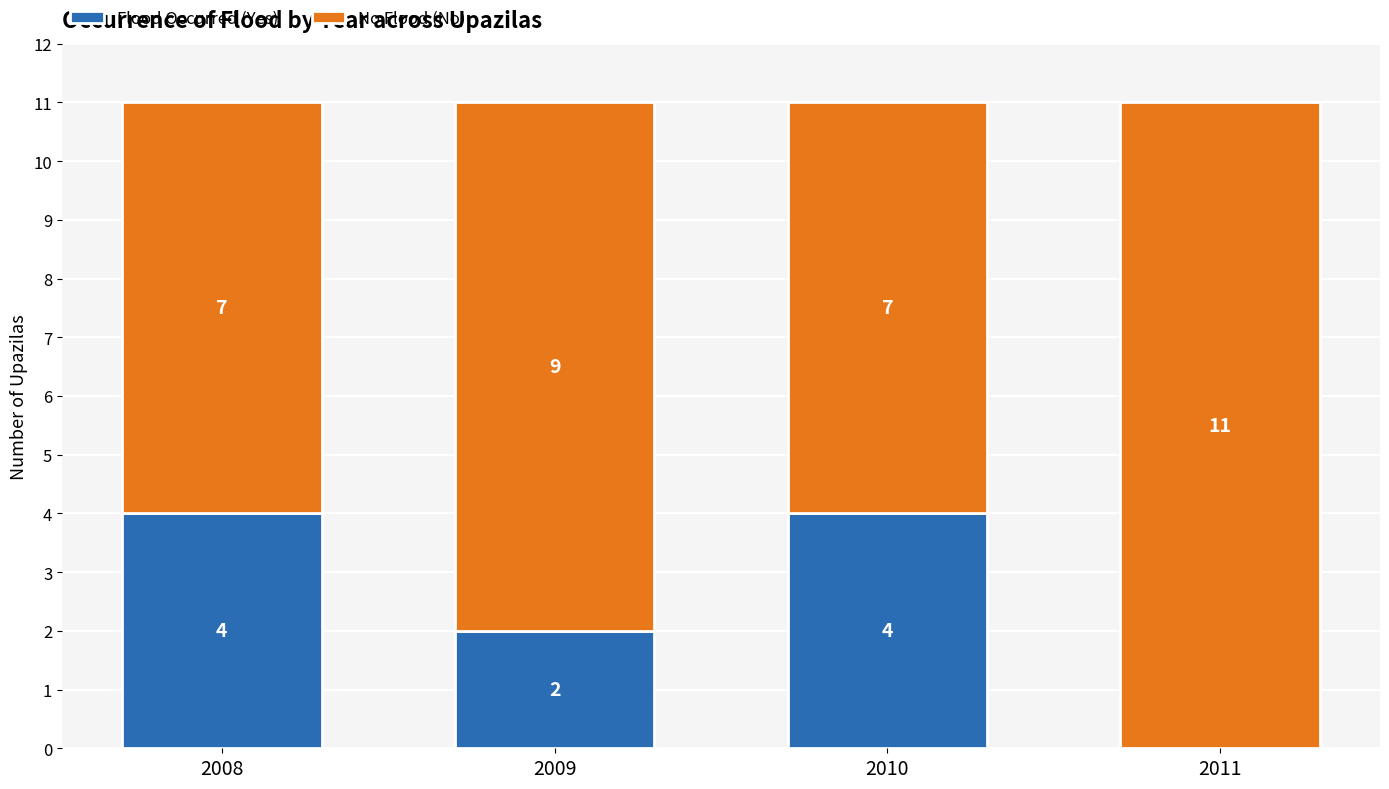

Count the number of categories in the chart.

4